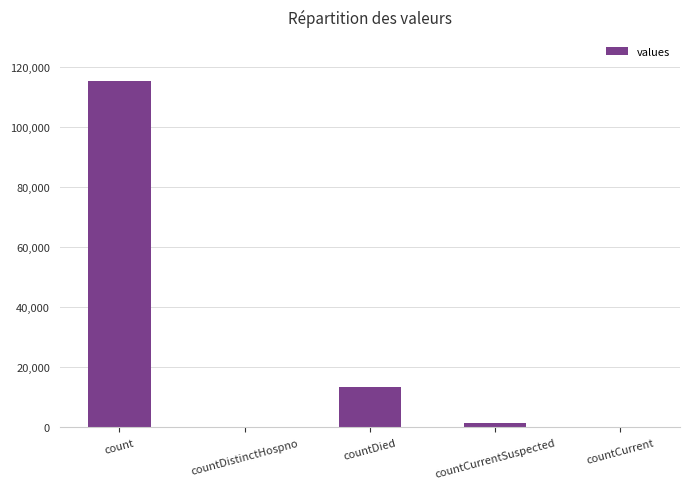

Where is the data nearest to the value 57689?

countDied